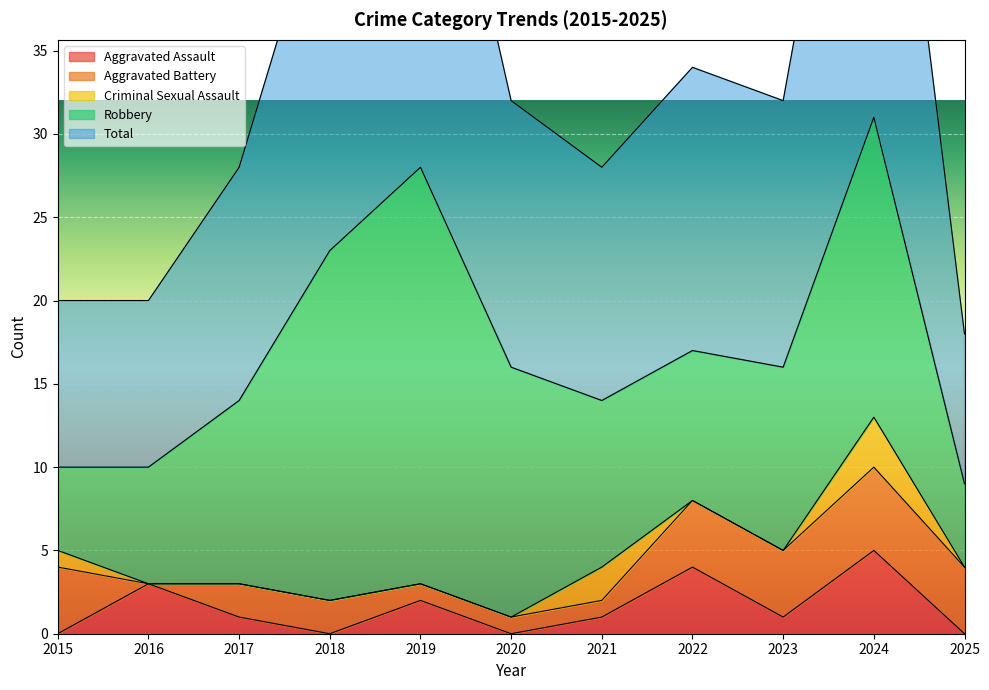

Where does the Aggravated Assault series first go above 1?

2016